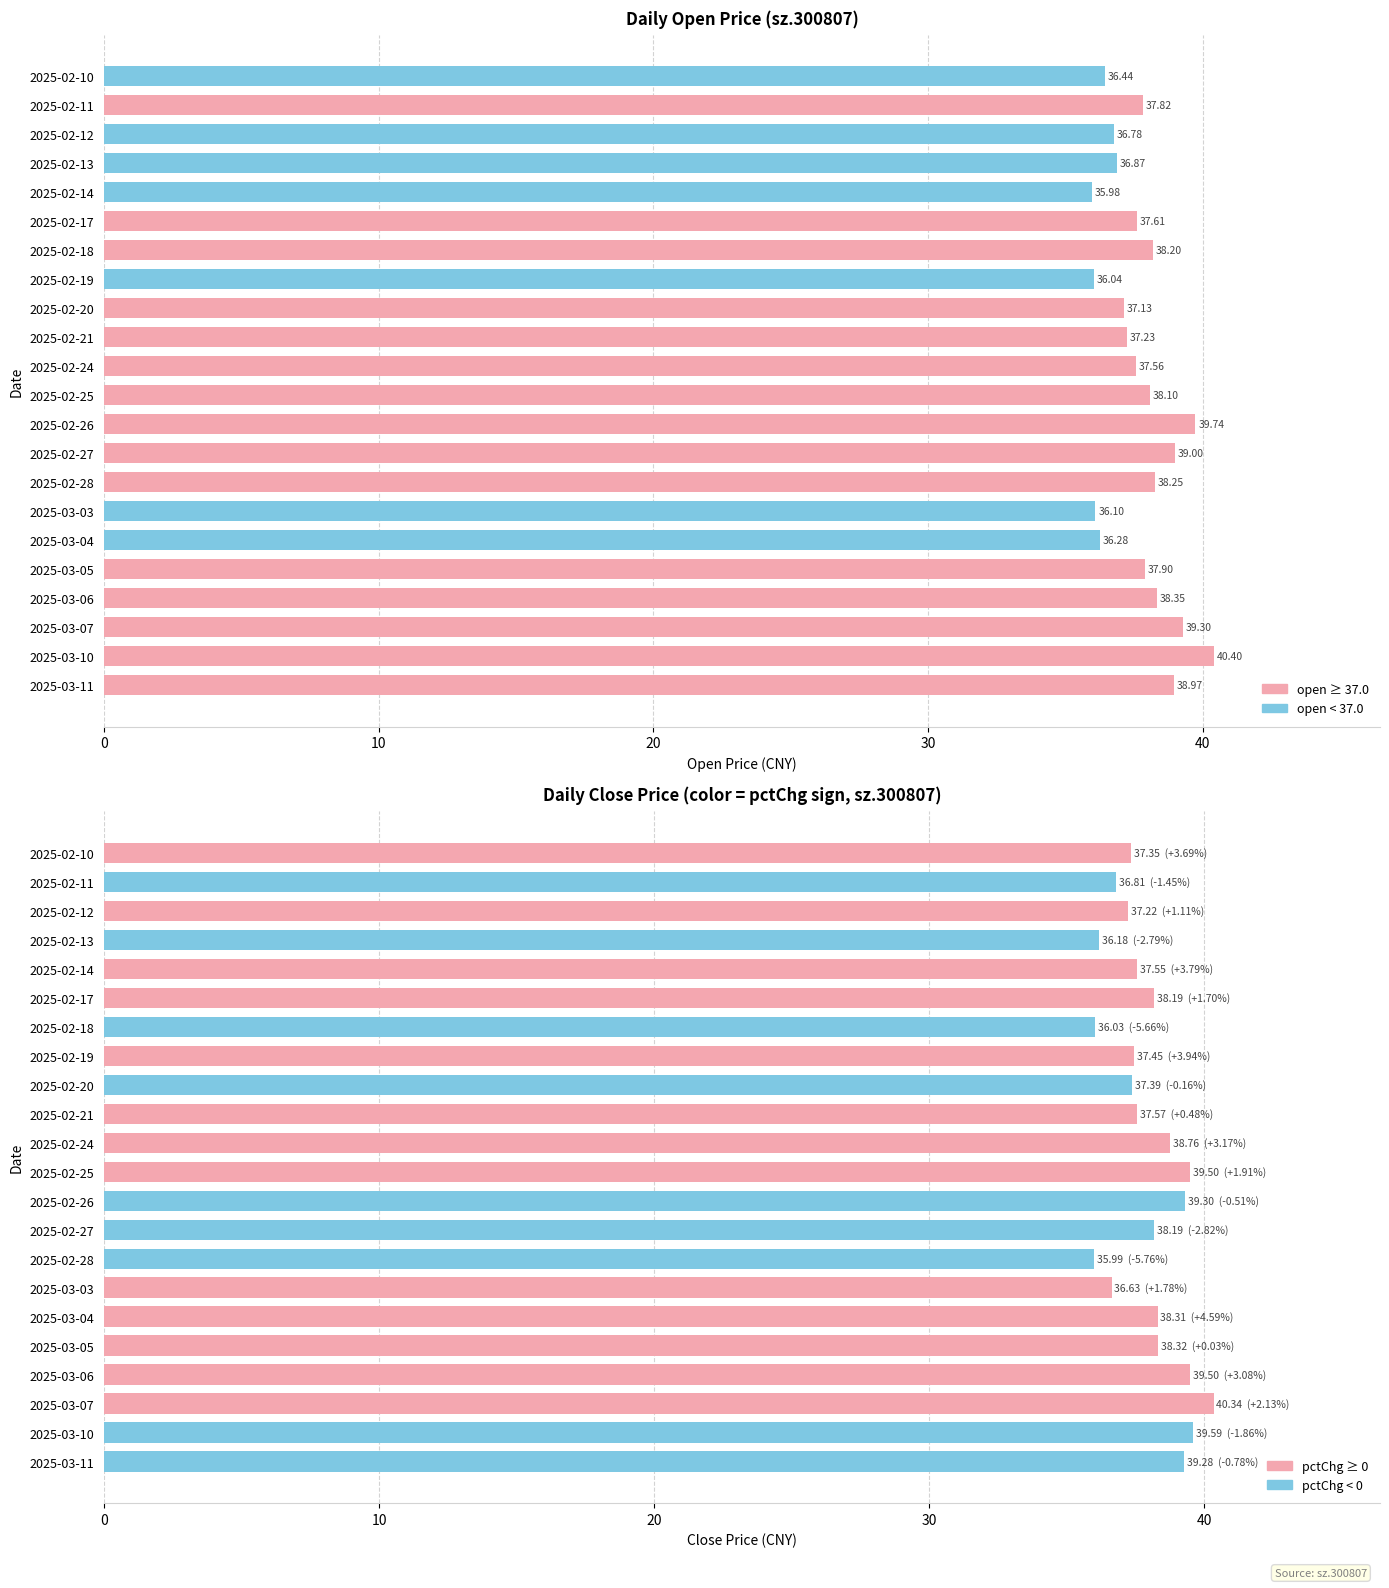

What is the maximum value shown in the chart?

40.4